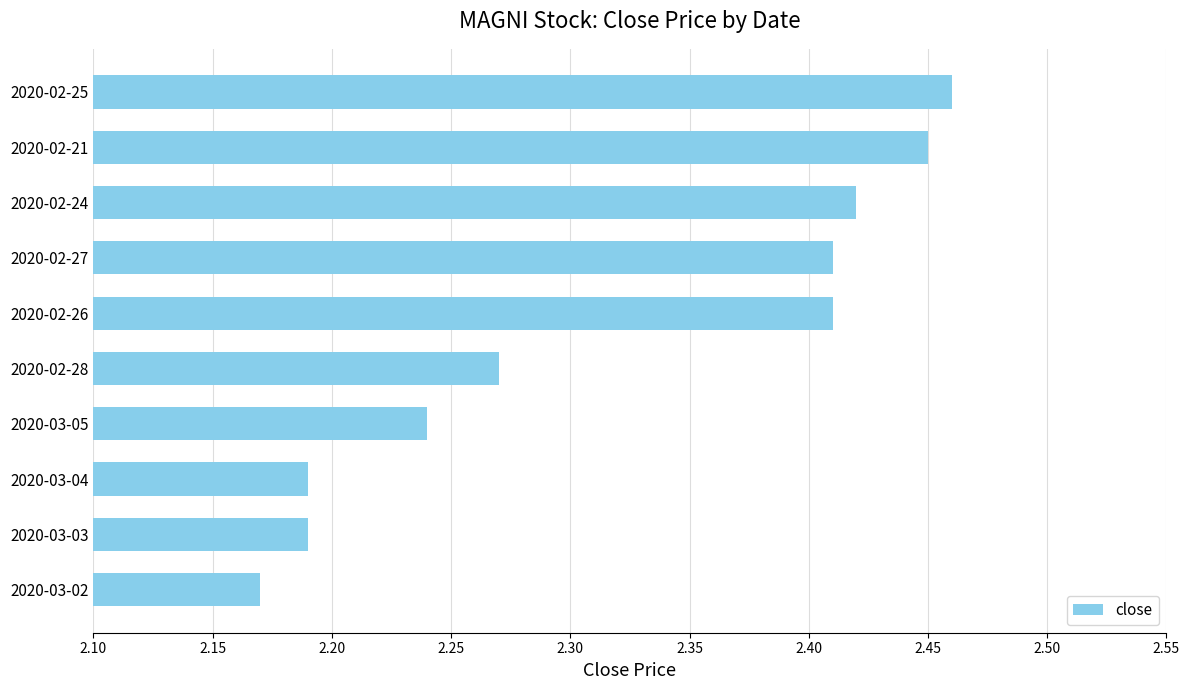

How many distinct data groups are displayed?

1